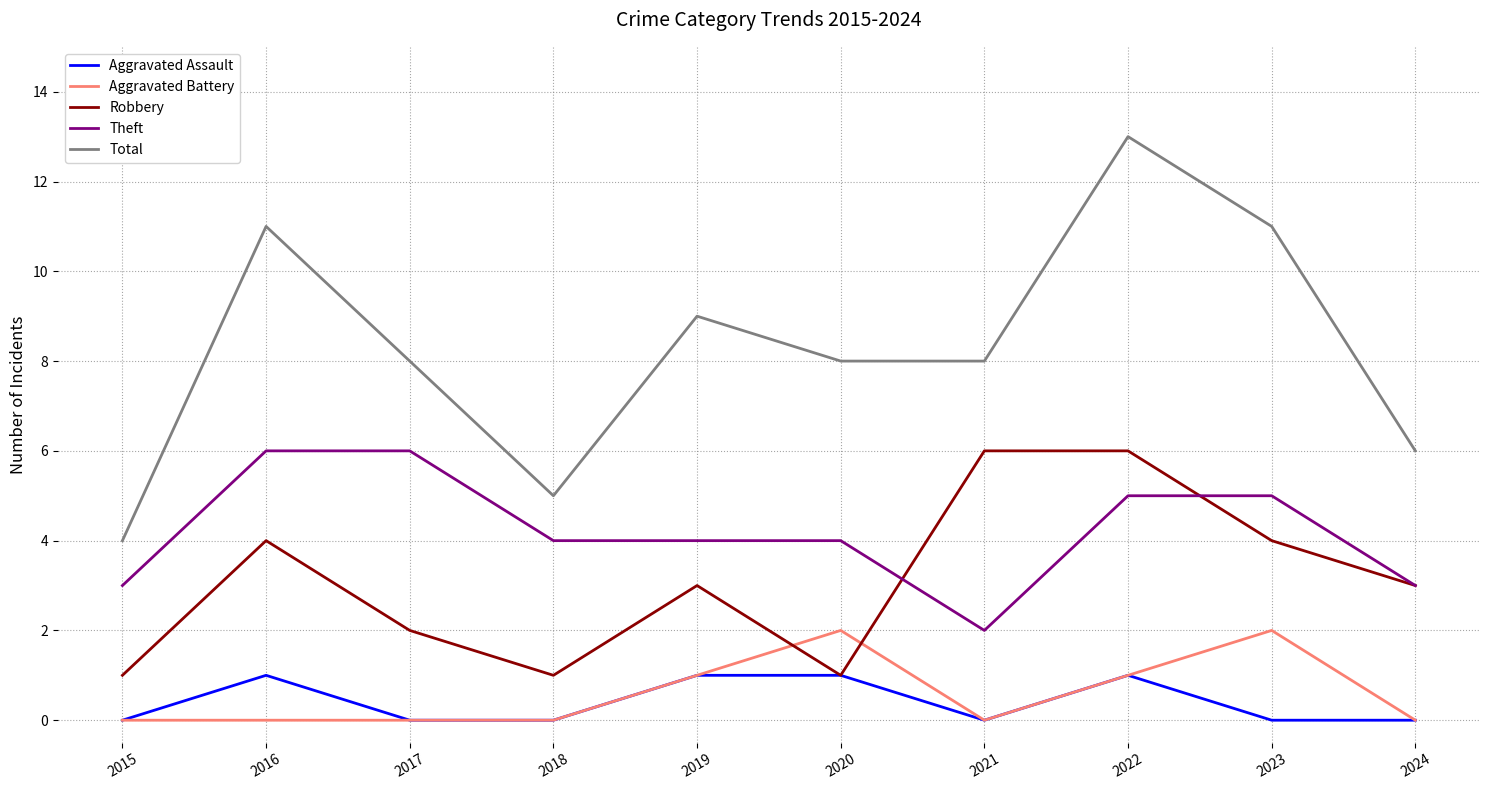

True or false: Total and Theft cross at least once.

False